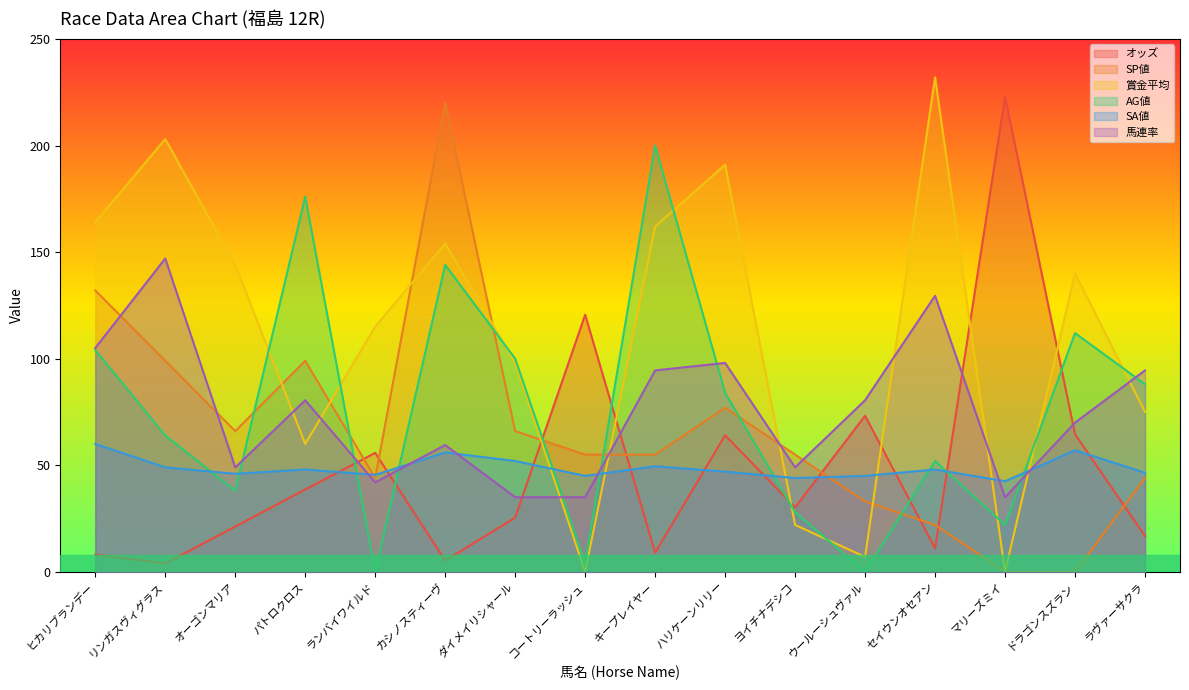

What is the difference between the highest and lowest values at セイウンオセアン?

221.0